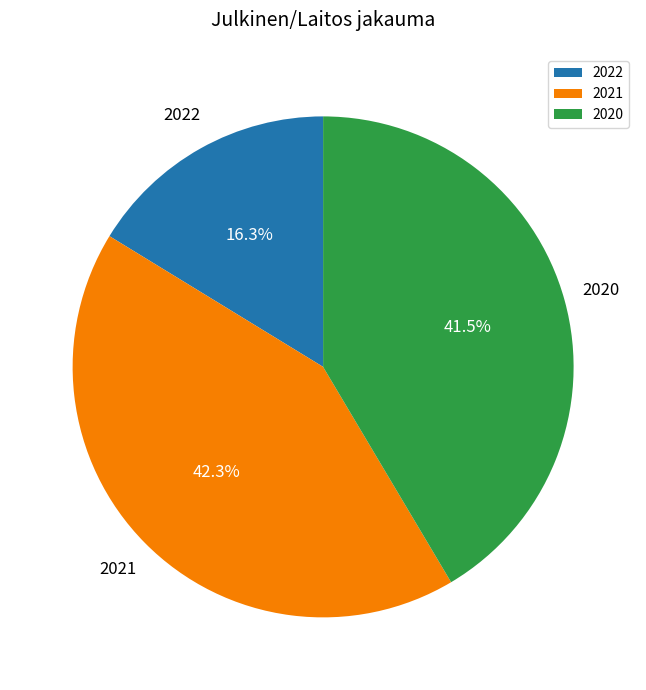

How many slices are in this pie chart?

3